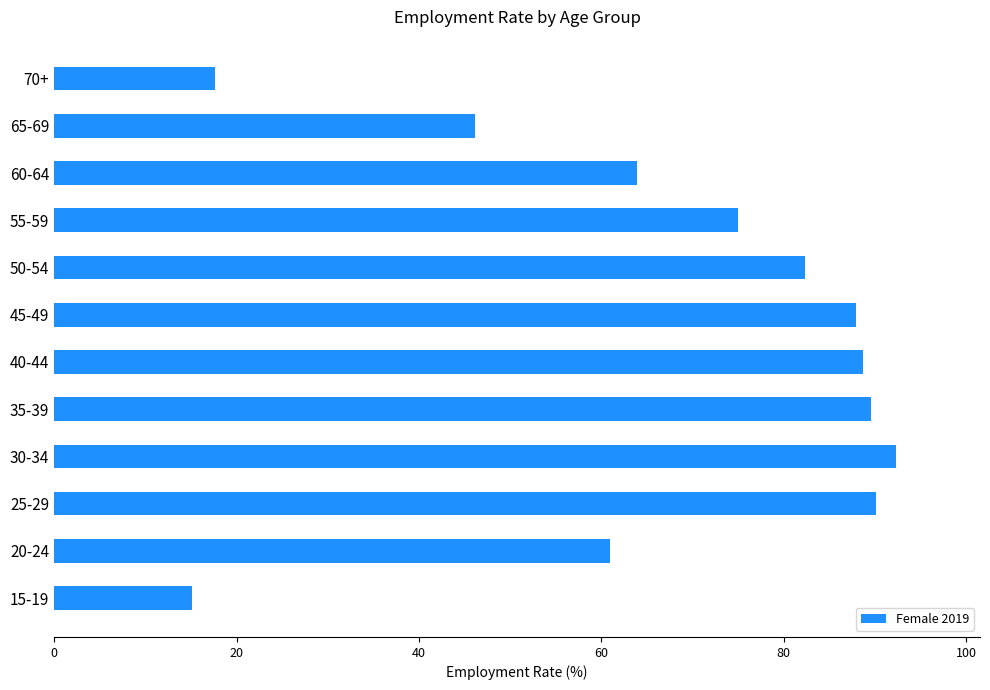

What is the smallest value displayed?

15.1